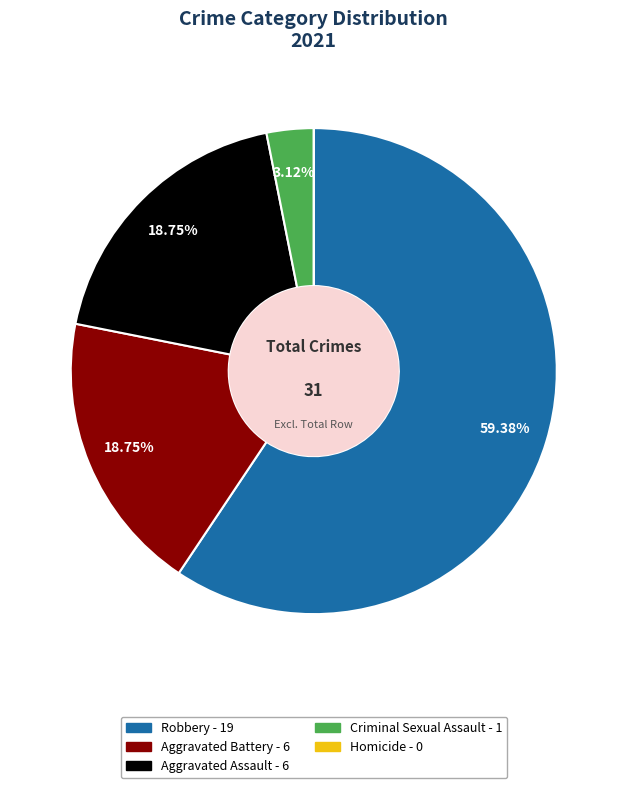

To the nearest percent, what is the average slice percentage?

20%